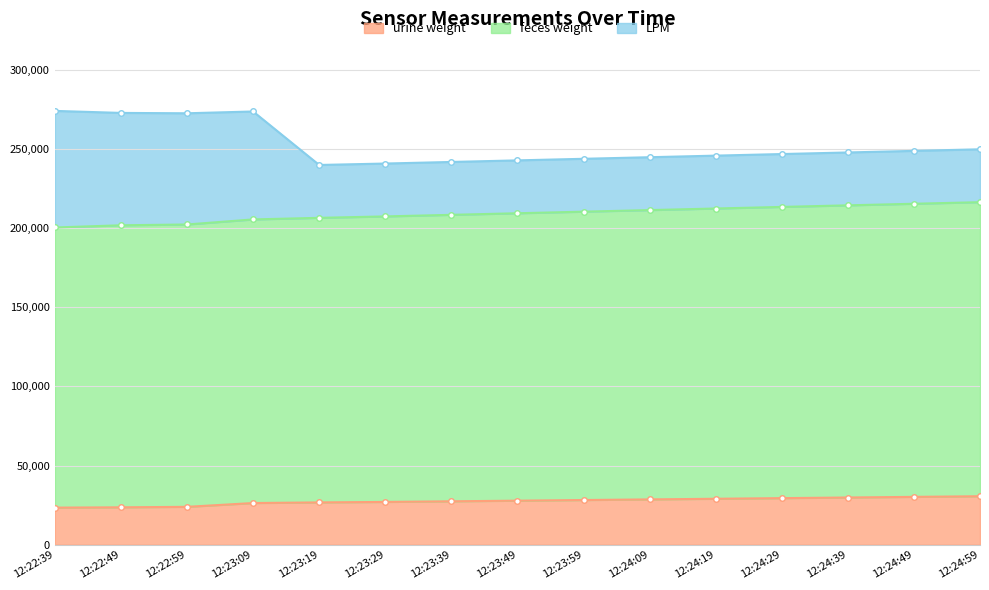

The feces weight series shows 56854.5 at 12:23:49. True or false?

False